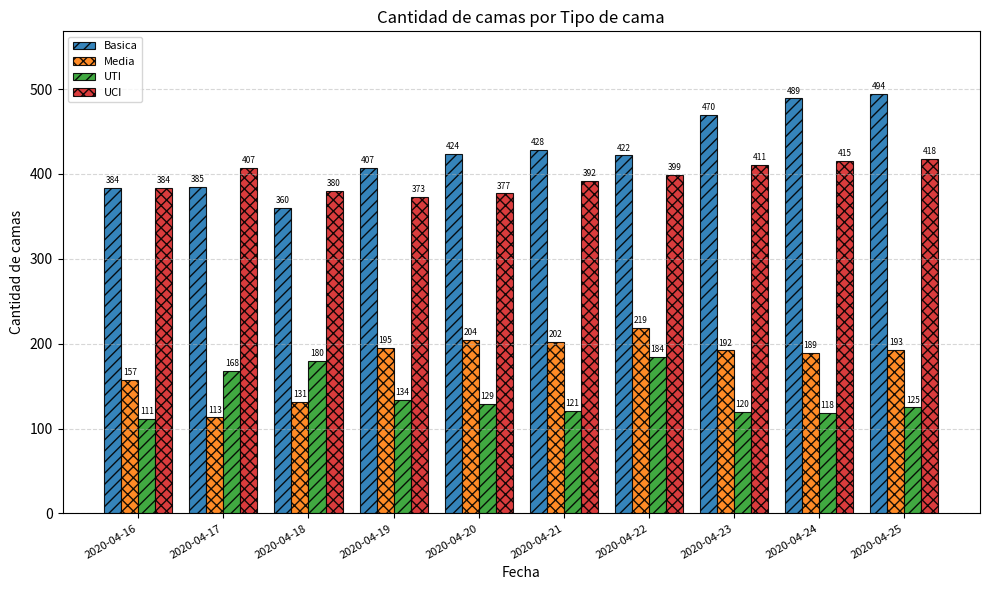

Reading left to right, extract all data points from this chart.

Basica: 384	385	360	407	424	428	422	470	489	494
Media: 157	113	131	195	204	202	219	192	189	193
UTI: 111	168	180	134	129	121	184	120	118	125
UCI: 384	407	380	373	377	392	399	411	415	418